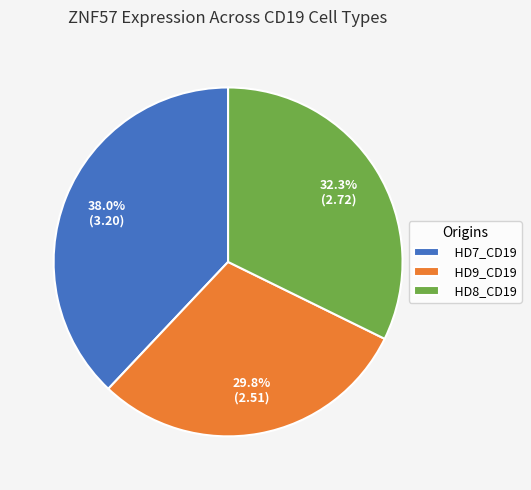

To the nearest percent, what is the difference between the HD8_CD19 and HD7_CD19 slice percentages?

6%